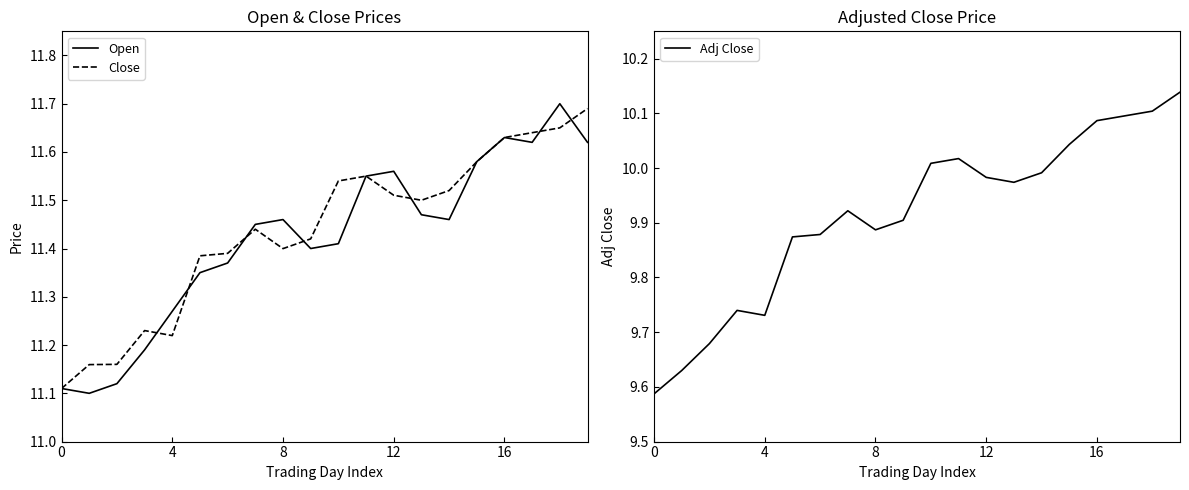

True or false: Open has a value of 11.5 at 13.

True